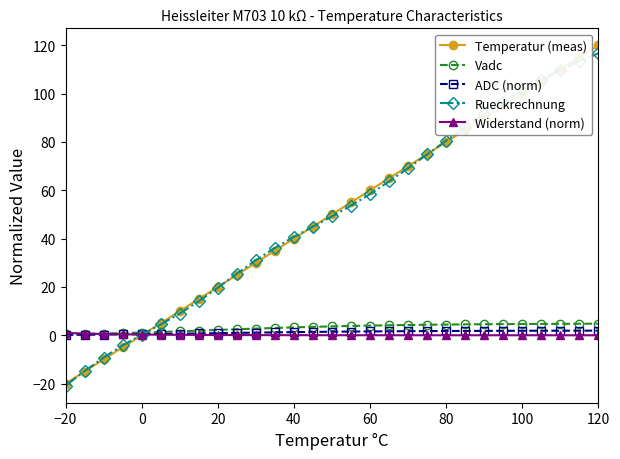

What is the minimum value shown in the chart?

-20.9